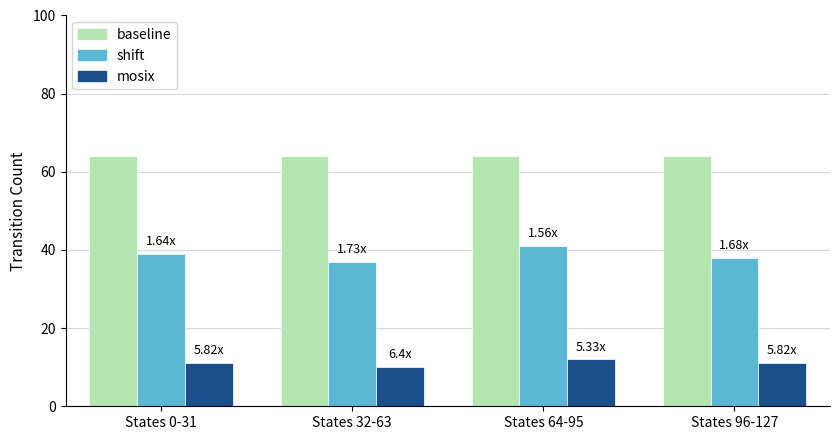

What is the average value of the baseline series?

64